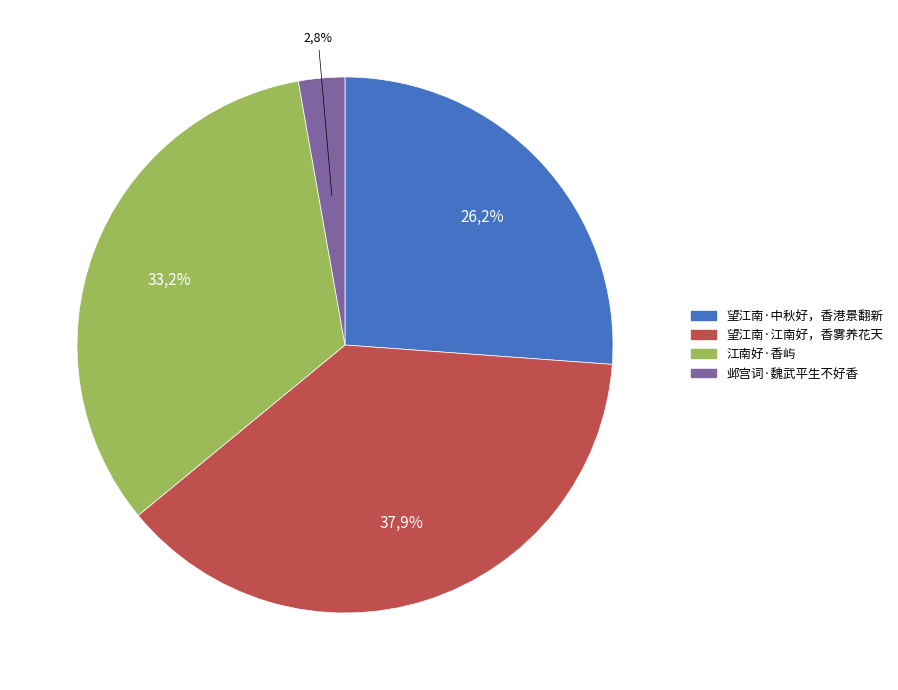

What is the smallest slice in the pie chart?

邺宫词·魏武平生不好香